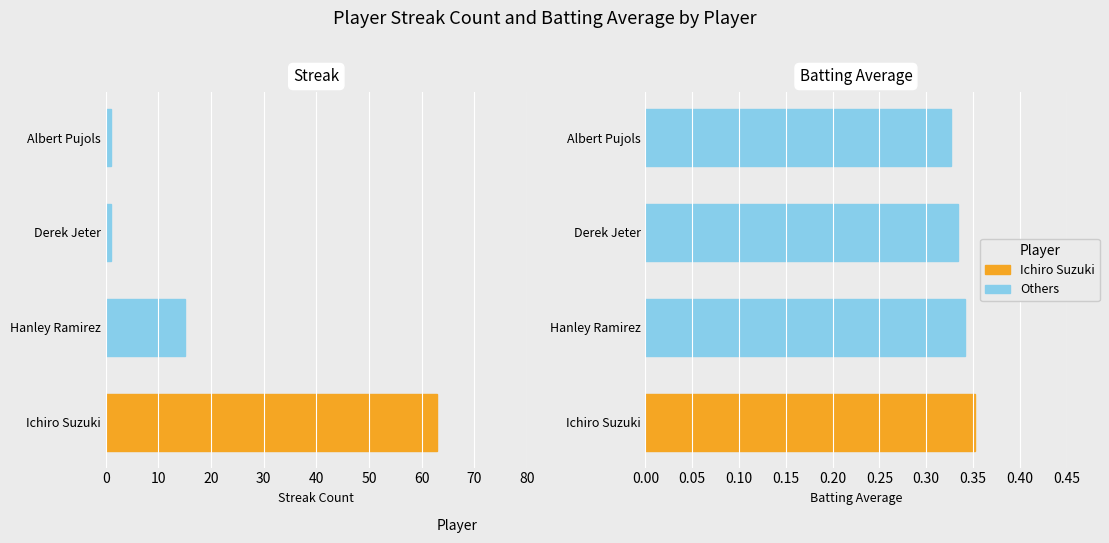

Does the chart contain stacked bars?

No